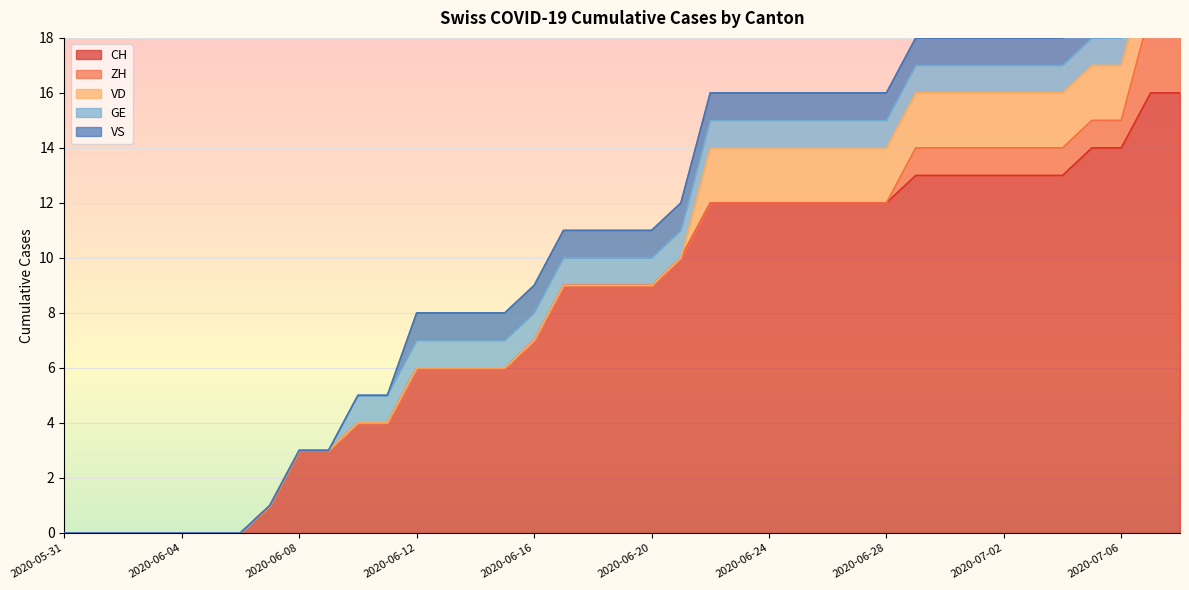

Count the GE values in the range 0 to 1.

39